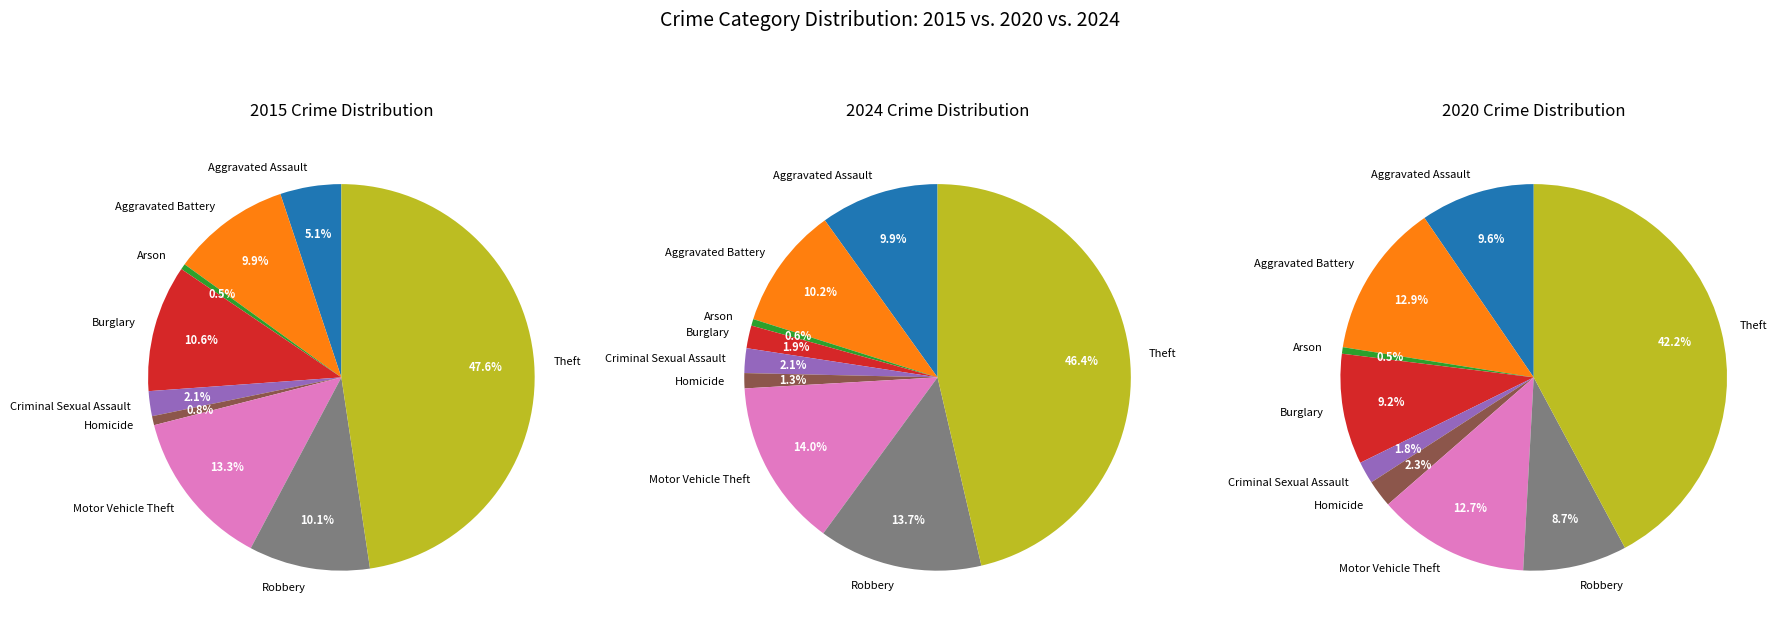

What percentage is the Motor Vehicle Theft slice, to the nearest percent?

14%